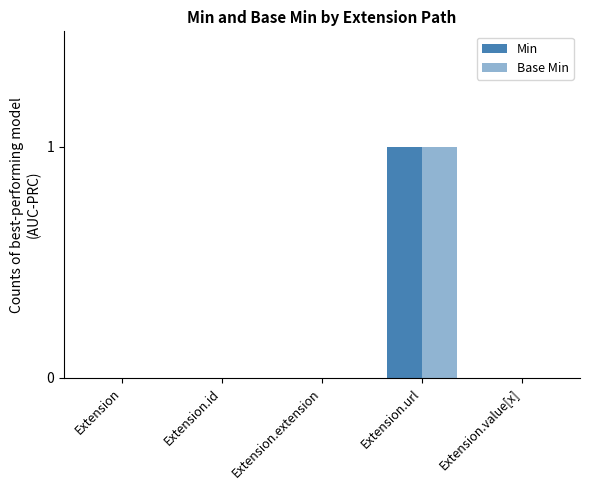

Which category has the lowest value in the Min series?

Extension